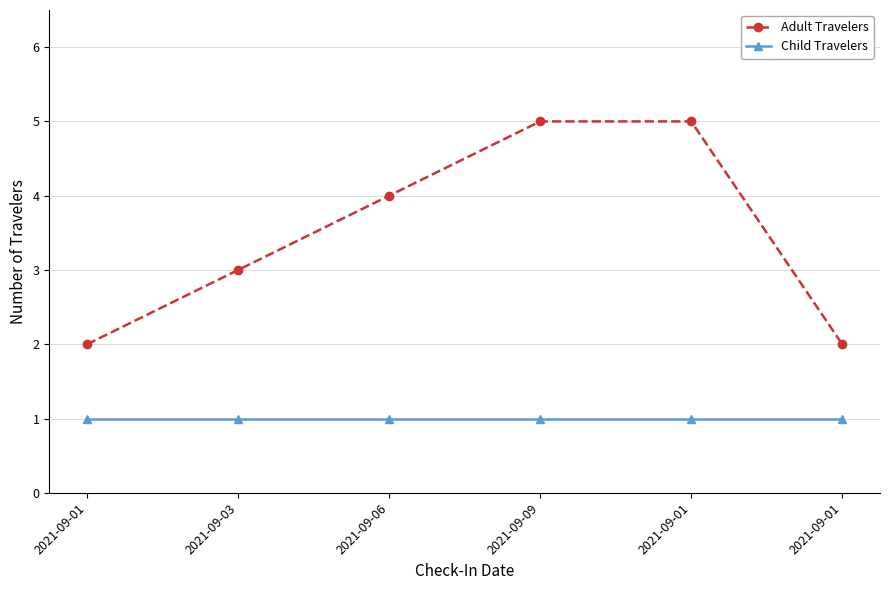

List the labels in order of Adult Travelers value, largest first.

2021-09-09, 2021-09-01, 2021-09-06, 2021-09-03, 2021-09-01, 2021-09-01